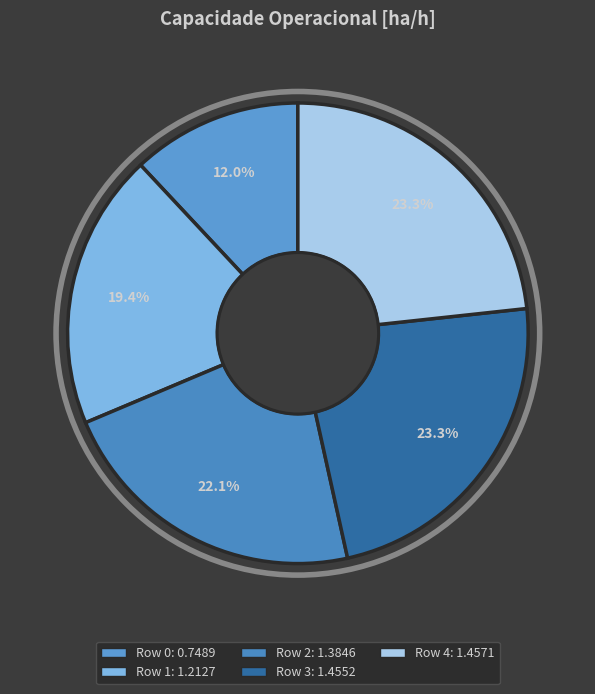

Which slice is the smallest?

Row 0